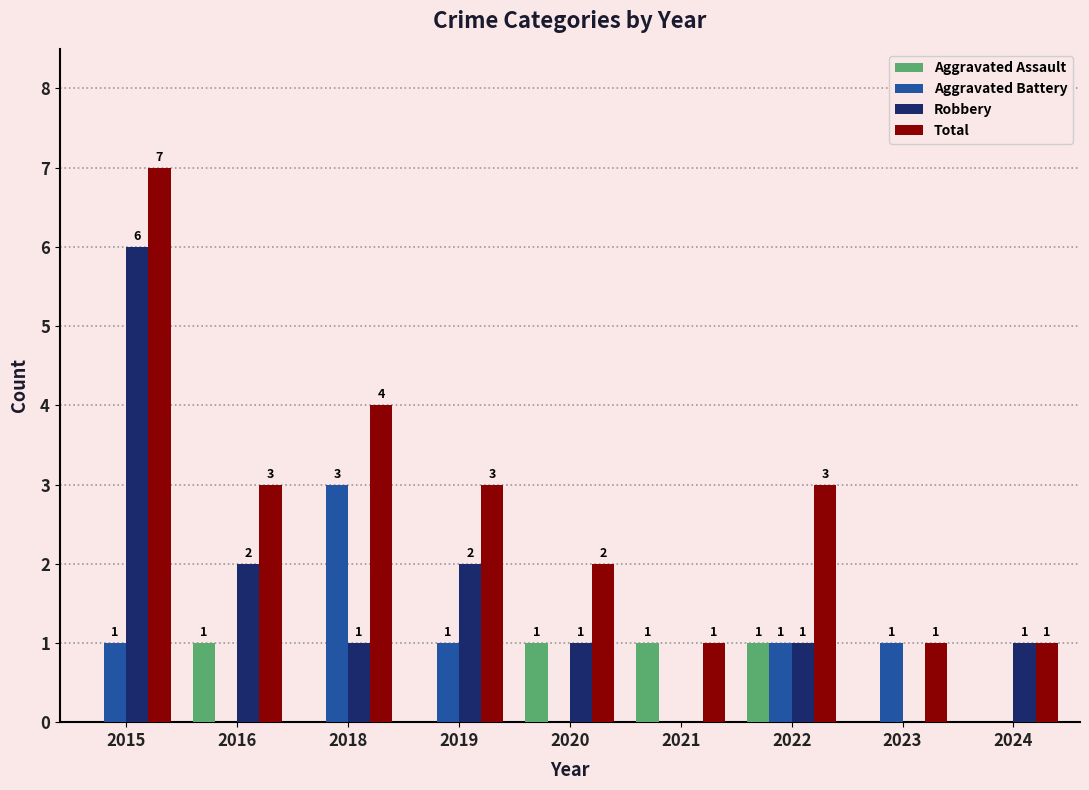

Reading left to right, transcribe all the data shown in this chart.

Aggravated Assault: 0	1	0	0	1	1	1	0	0
Aggravated Battery: 1	0	3	1	0	0	1	1	0
Robbery: 6	2	1	2	1	0	1	0	1
Total: 7	3	4	3	2	1	3	1	1